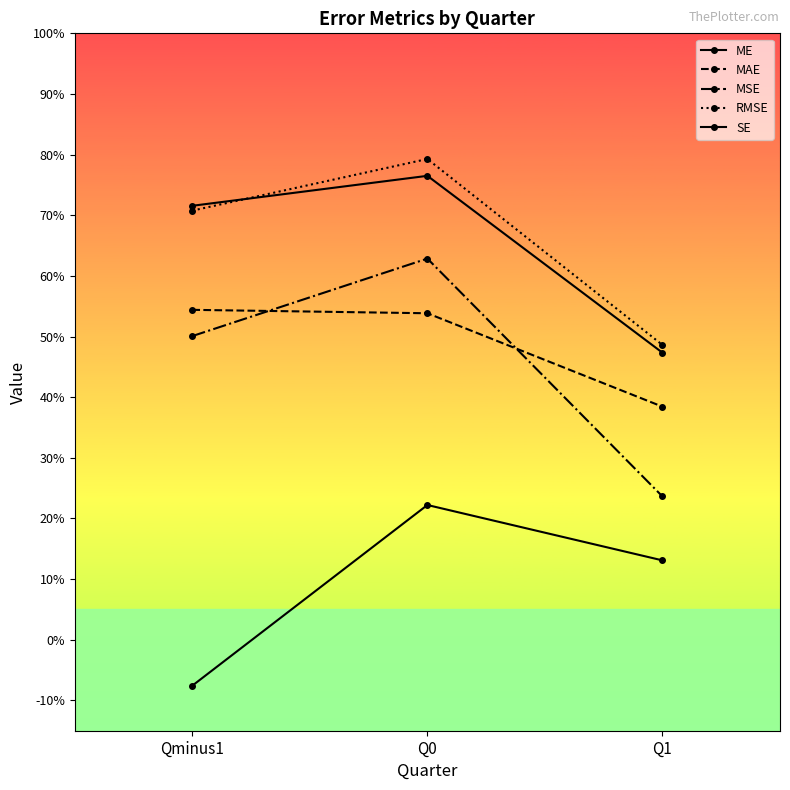

Does the chart display data point markers on the line(s)?

Yes